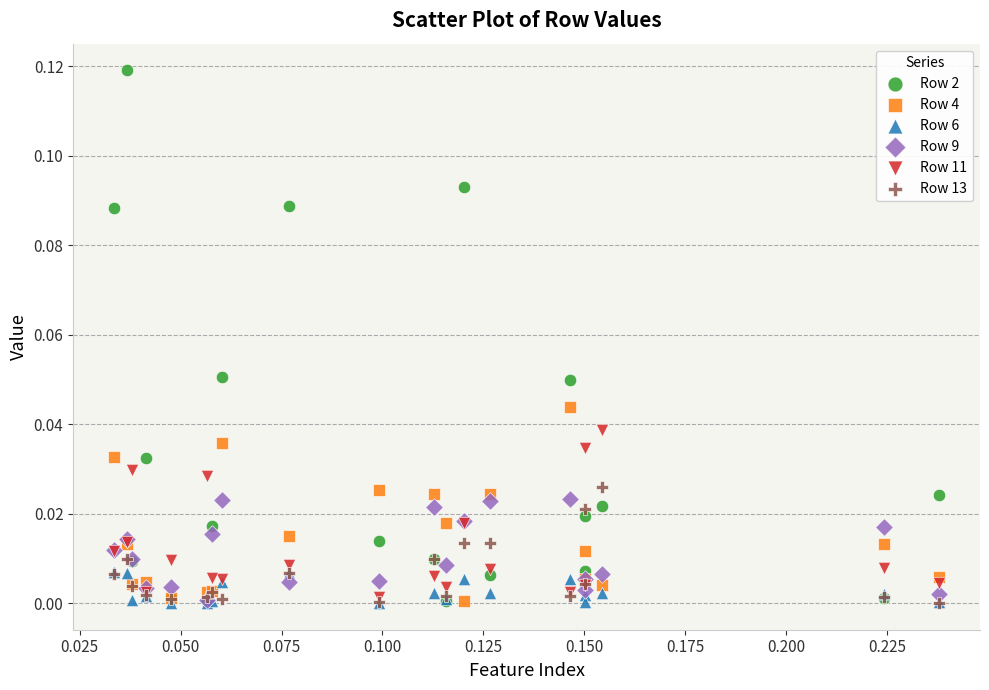

What are all the series names shown in the legend?

Row 2, Row 4, Row 6, Row 9, Row 11, Row 13